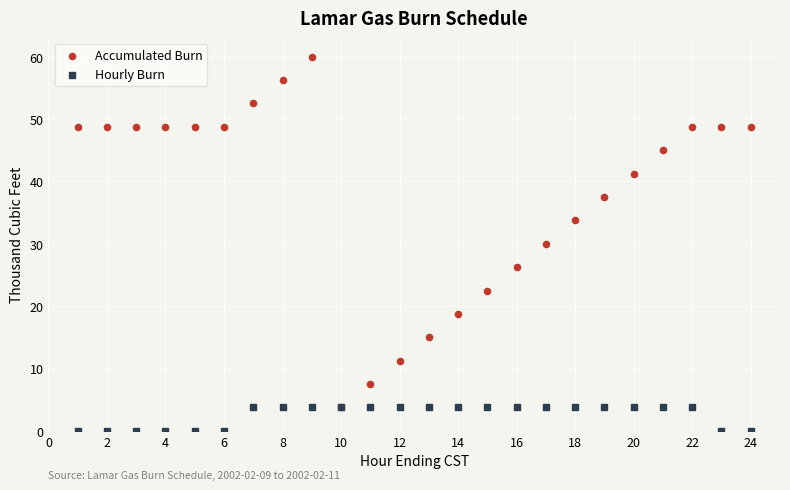

Which series contains the highest Y value?

Accumulated Burn